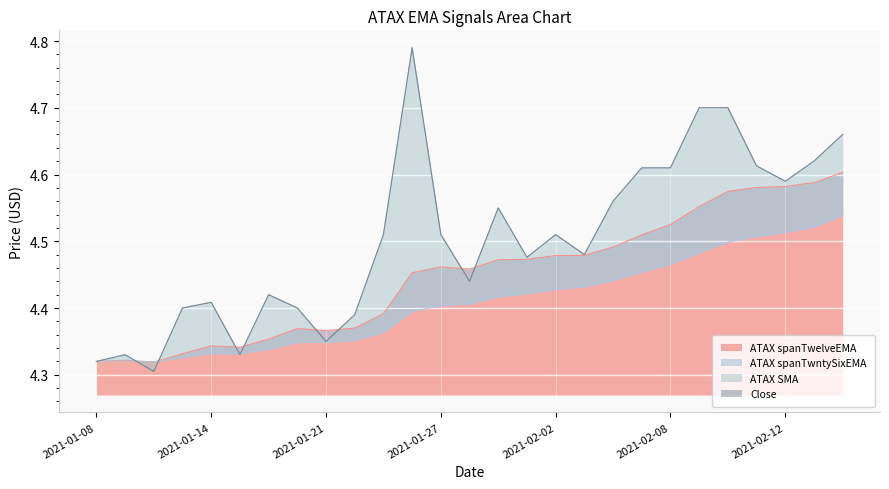

What is the label of the 10th point from the right?

2021-02-03